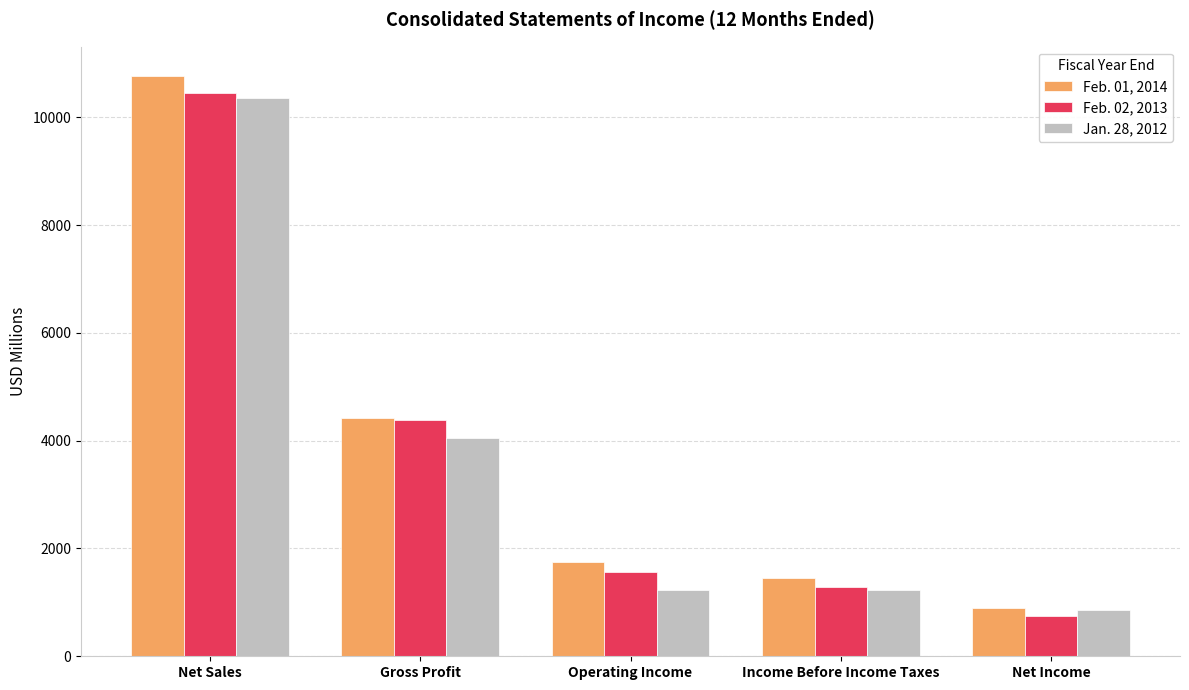

Which category has the highest value across all series?

Net Sales